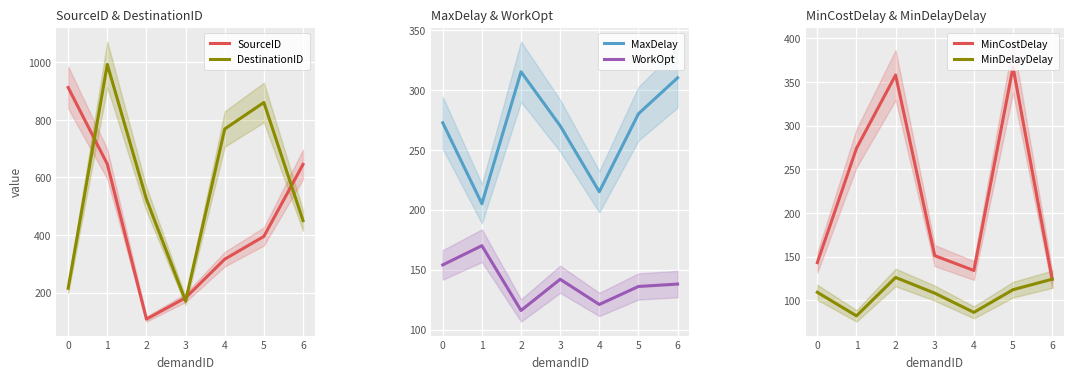

Rank the series by their maximum value, from highest to lowest.

DestinationID, SourceID, MinCostDelay, MaxDelay, WorkOpt, MinDelayDelay